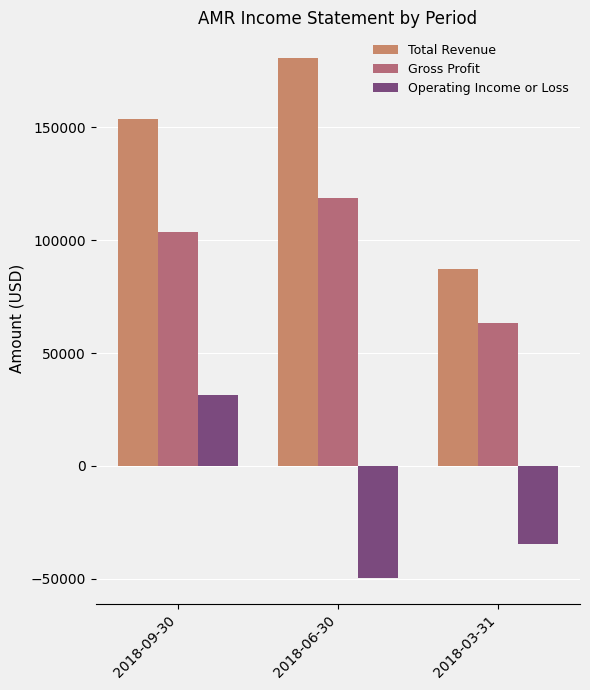

How many data points in Gross Profit are less than 103700?

1